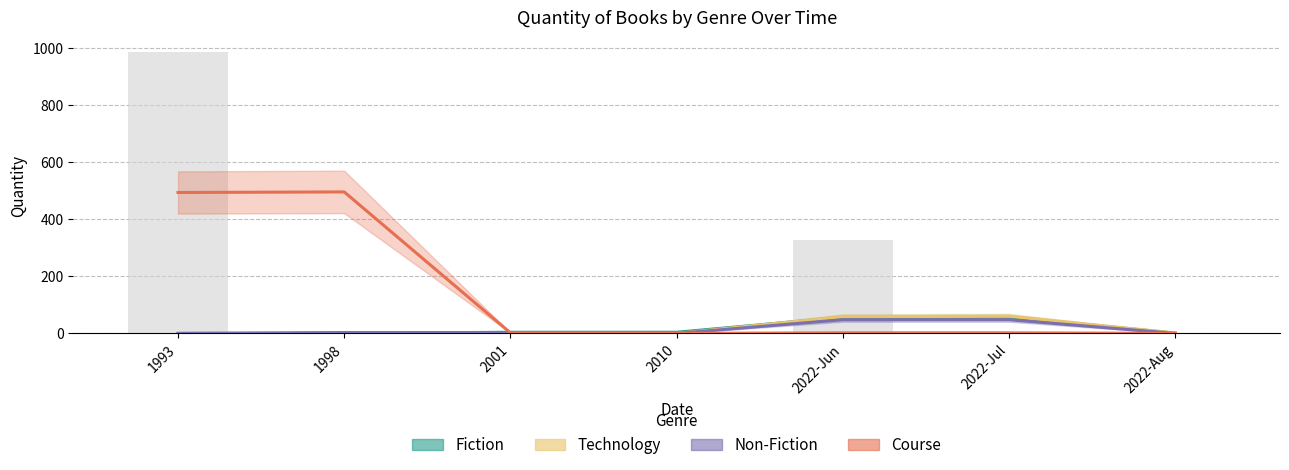

Reading left to right, list all the values displayed in this chart.

Fiction: 1993=0.0	1998=0.0	2001=4.0	2010=4.0	2022-Jun=56.0	2022-Jul=57.0	2022-Aug=1.0
Technology: 1993=0.0	1998=0.0	2001=0.0	2010=0.0	2022-Jun=58.5	2022-Jul=60.0	2022-Aug=1.5
Non-Fiction: 1993=0.0	1998=3.0	2001=3.0	2010=0.0	2022-Jun=48.0	2022-Jul=48.0	2022-Aug=0.0
Course: 1993=494.0	1998=496.0	2001=2.0	2010=0.0	2022-Jun=2.0	2022-Jul=2.0	2022-Aug=0.0